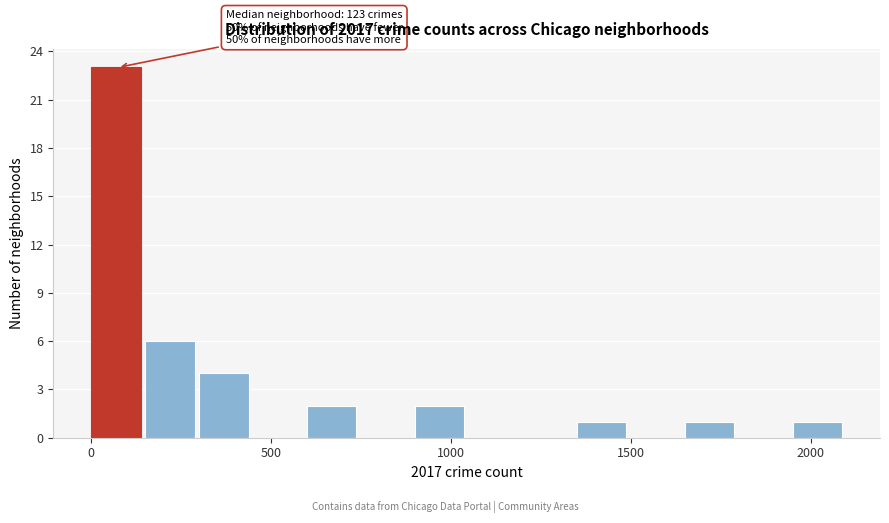

Read against the x-axis, roughly where is the centre of the tallest bar?

50